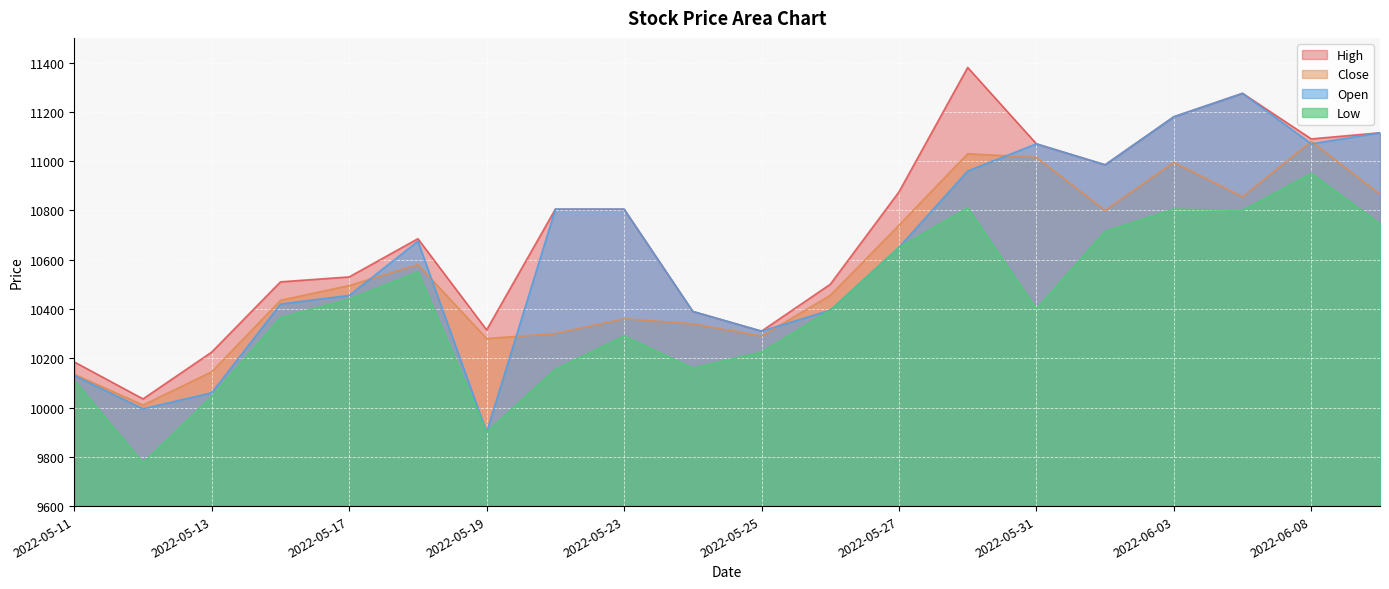

Is the value of Close at 2022-05-31 greater than the value of Low at 2022-05-26?

Yes